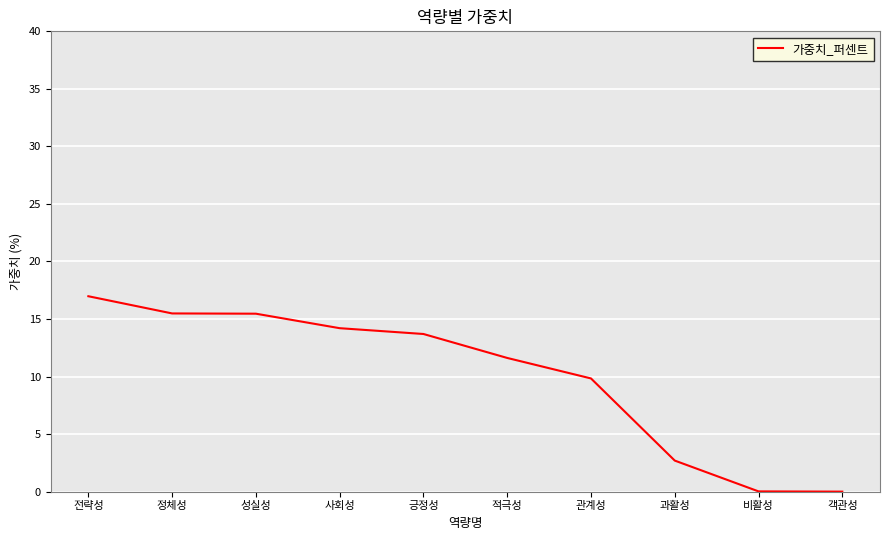

At which label is the value closest to 8?

관계성